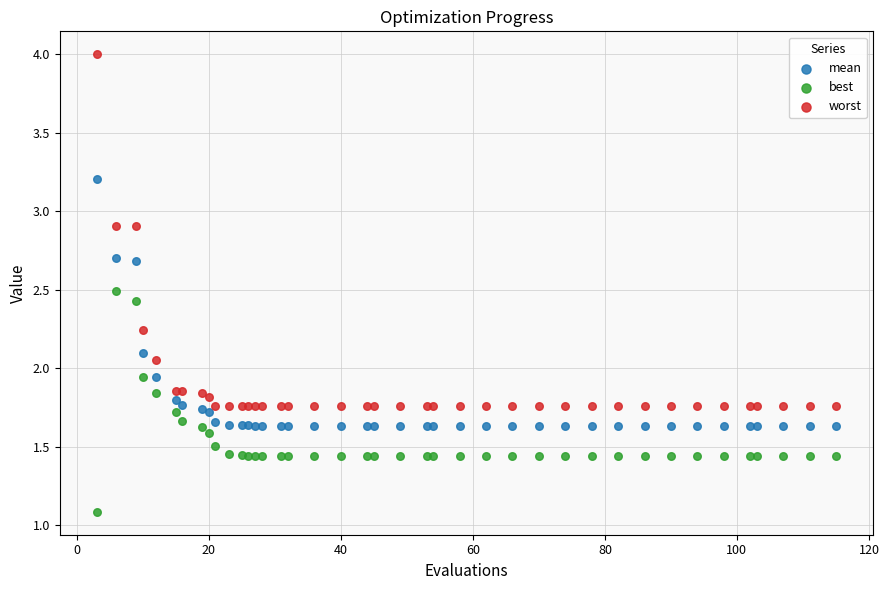

Which series has the widest spread of Y values?

worst